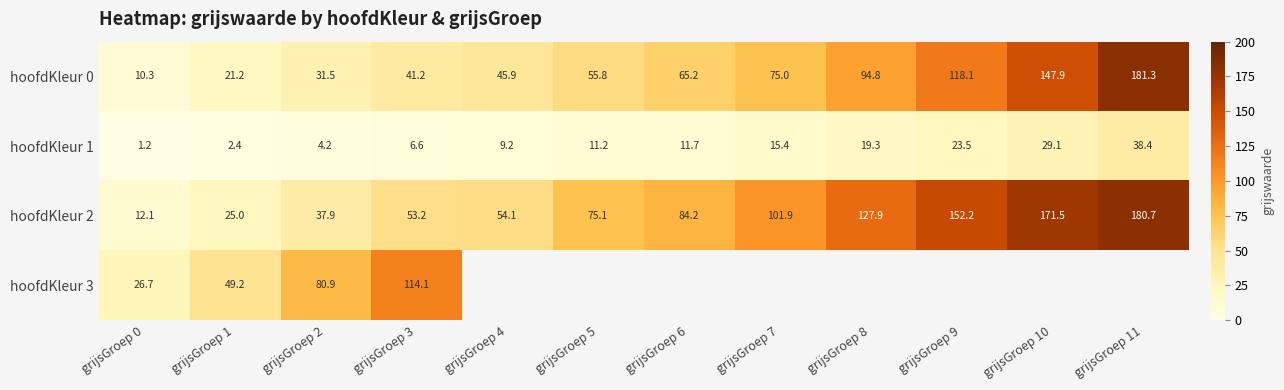

How many values in hoofdKleur 3 are above zero?

4